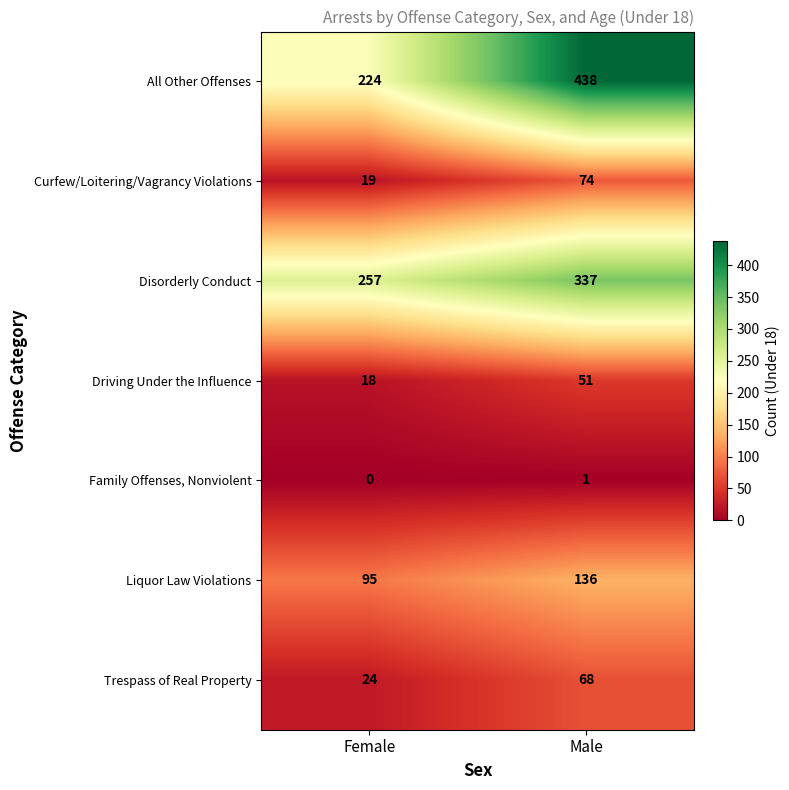

What is the sum of the Curfew/Loitering/Vagrancy Violations values at Male and Female?

93